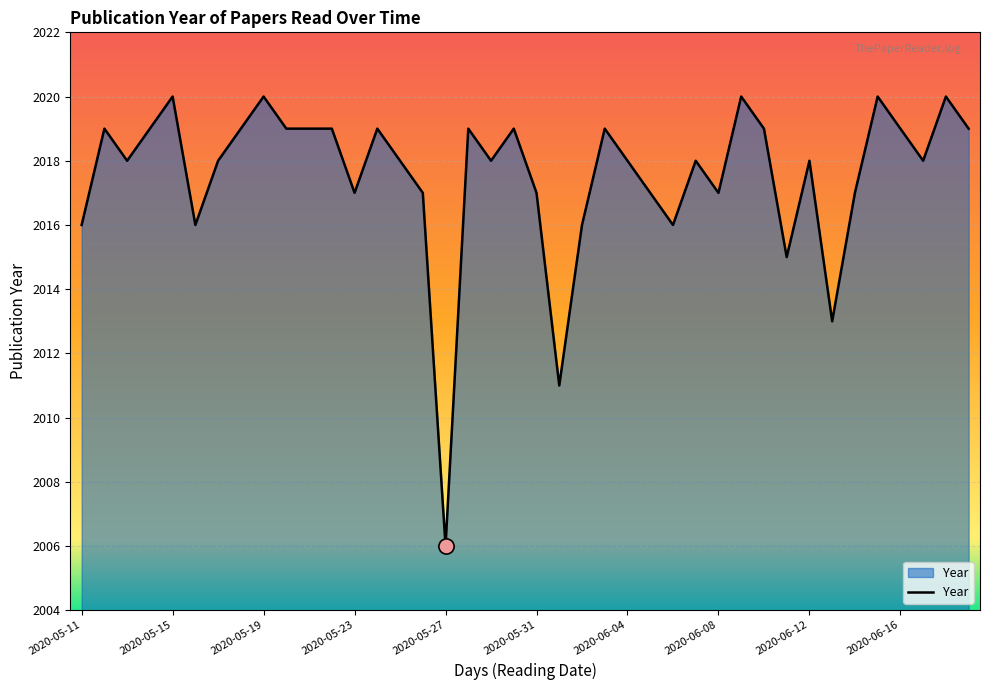

What is the maximum value shown in the chart?

2020